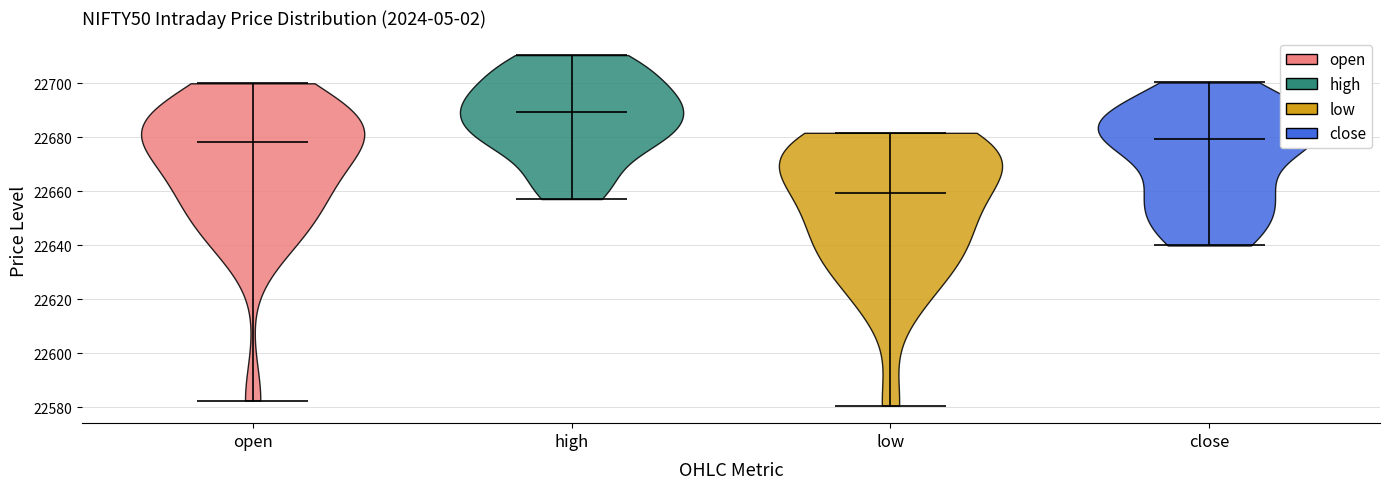

What is the highest point the violin for high reaches on the y-axis? The values are not printed on the chart, so give them approximately, as read against the axis.

22710